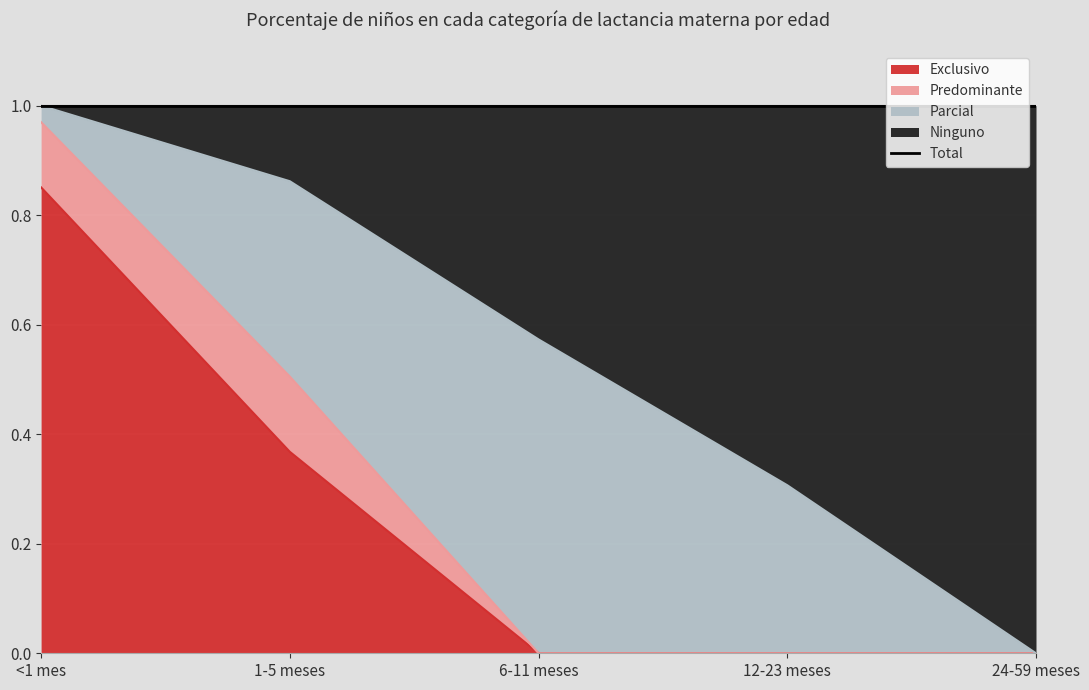

At which category does the chart reach its minimum across all series?

6-11 meses